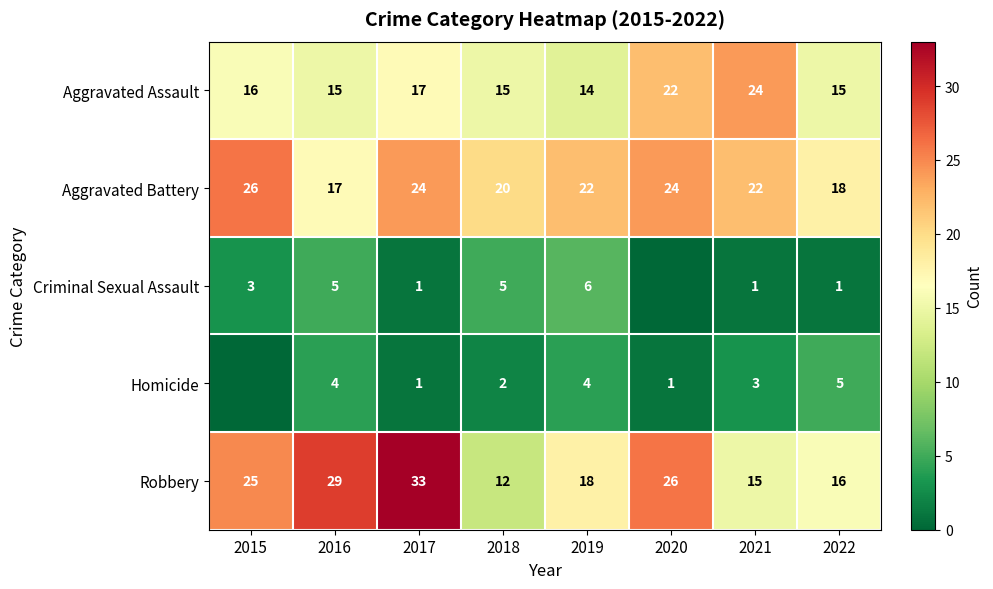

Is the value of Aggravated Assault at 2015 greater than the value of Homicide at 2017?

Yes